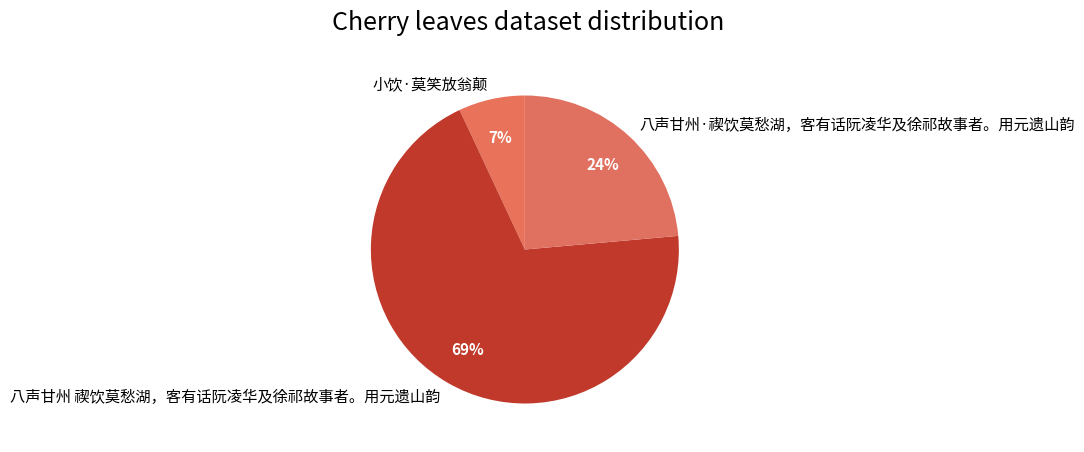

Which slice is the largest?

八声甘州 禊饮莫愁湖，客有话阮凌华及徐祁故事者。用元遗山韵